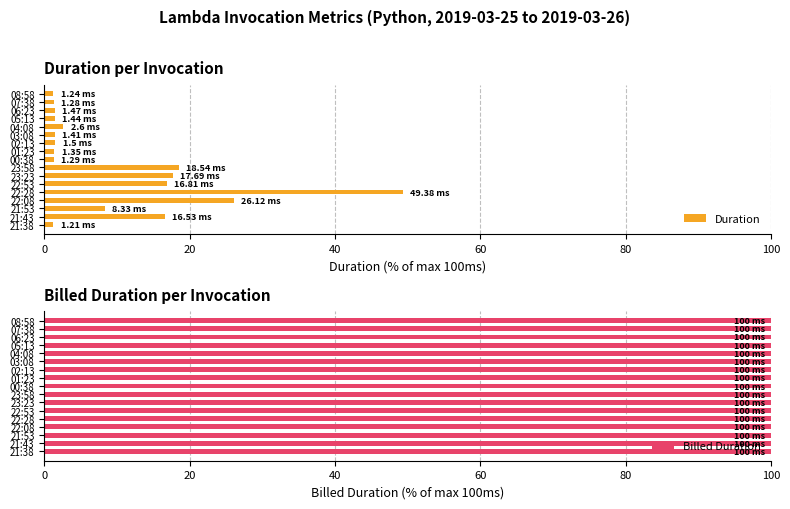

What is the average value of the Duration series?

9.9